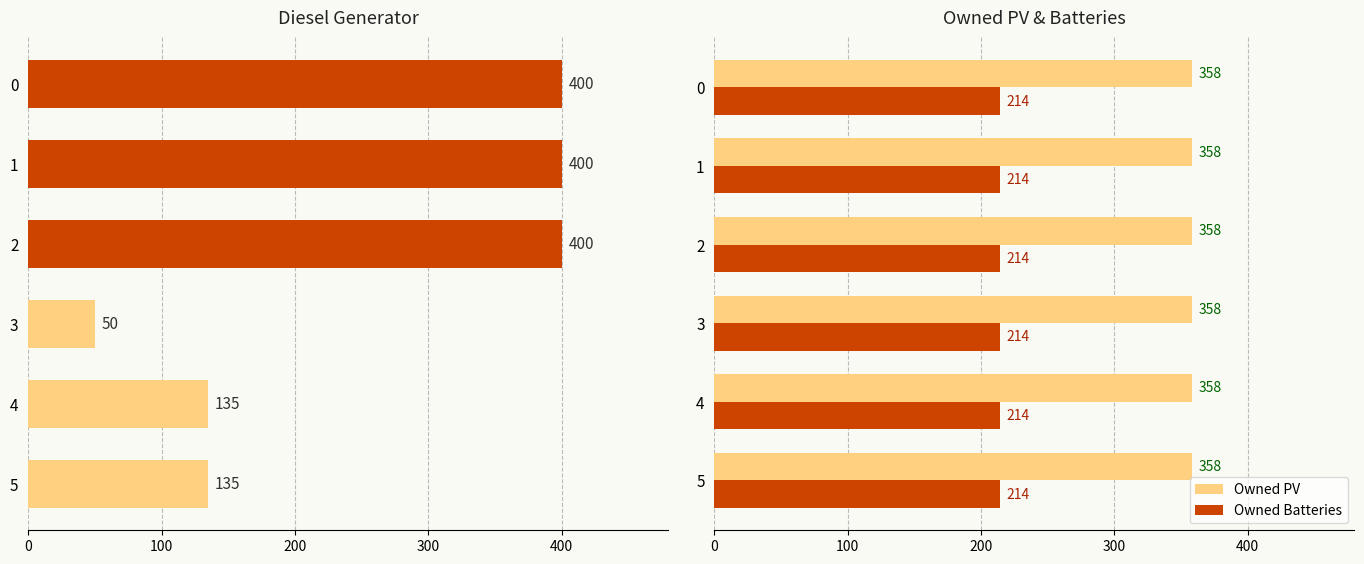

Count the Diesel Generator values in the range 135 to 400.

5